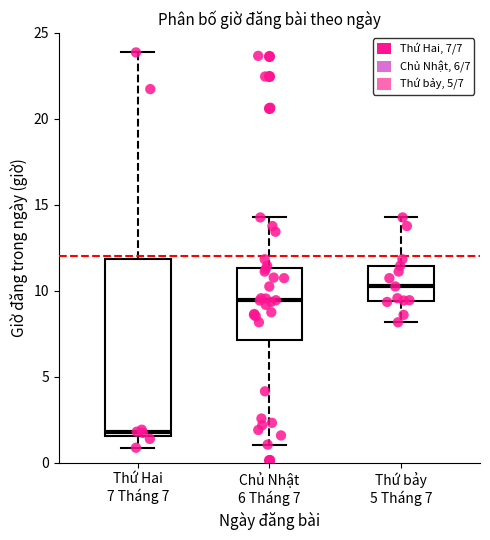

Reading left to right, transcribe this box plot: for each box, give where its median line is, the range the box spans, and where its two whiskers end, as read against the y-axis. The values are not printed on the chart, so give them approximately, as read against the axis.

Thứ Hai 7 Tháng 7: median 2.0, box 1.5 to 12.0, whiskers 1.0 to 24.0
Chủ Nhật 6 Tháng 7: median 9.5, box 7.0 to 11.5, whiskers 1.0 to 14.5
Thứ bảy 5 Tháng 7: median 10.5, box 9.5 to 11.5, whiskers 8.0 to 14.5